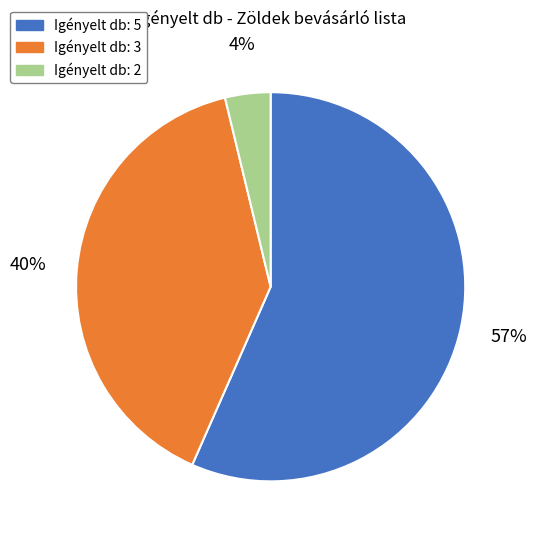

Approximately how many times larger is the value at Igényelt db: 5 compared to Igényelt db: 3?

1.4